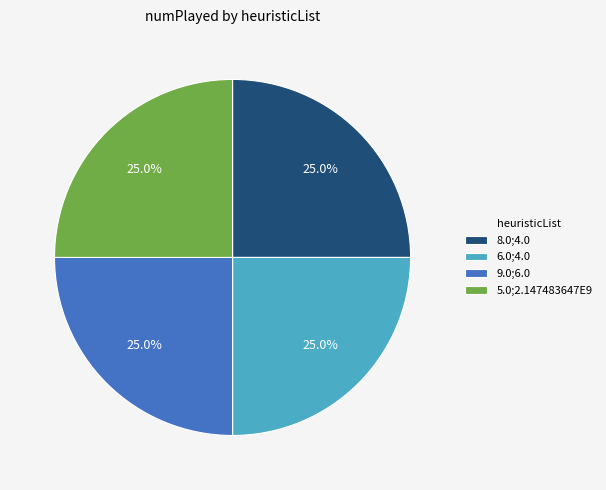

Is there a majority slice in this chart?

No